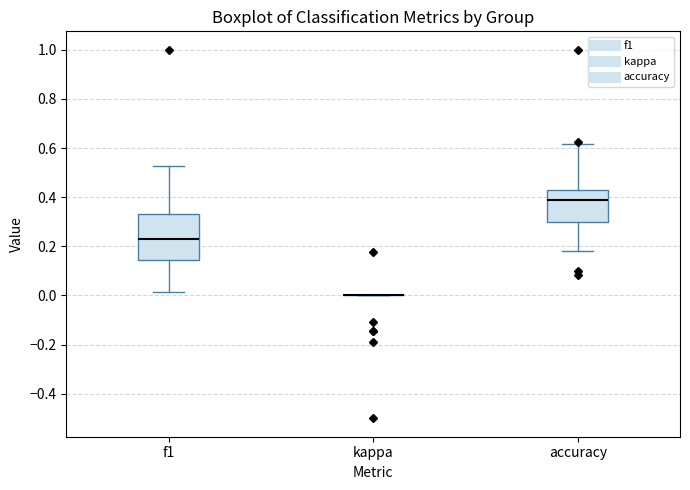

Reading left to right, transcribe this box plot: for each box, give where its median line is, the range the box spans, and where its two whiskers end, as read against the y-axis. The values are not printed on the chart, so give them approximately, as read against the axis.

f1: median 0.22, box 0.14 to 0.34, whiskers 0.02 to 0.52
kappa: box collapsed to a line at 0.00, whiskers 0.00 to 0.00
accuracy: median 0.38, box 0.30 to 0.42, whiskers 0.18 to 0.62